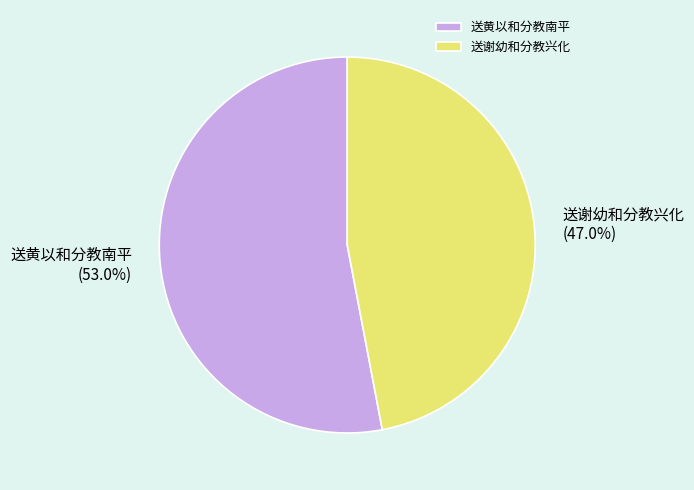

Which has a higher value, 送谢幼和分教兴化 or 送黄以和分教南平?

送黄以和分教南平